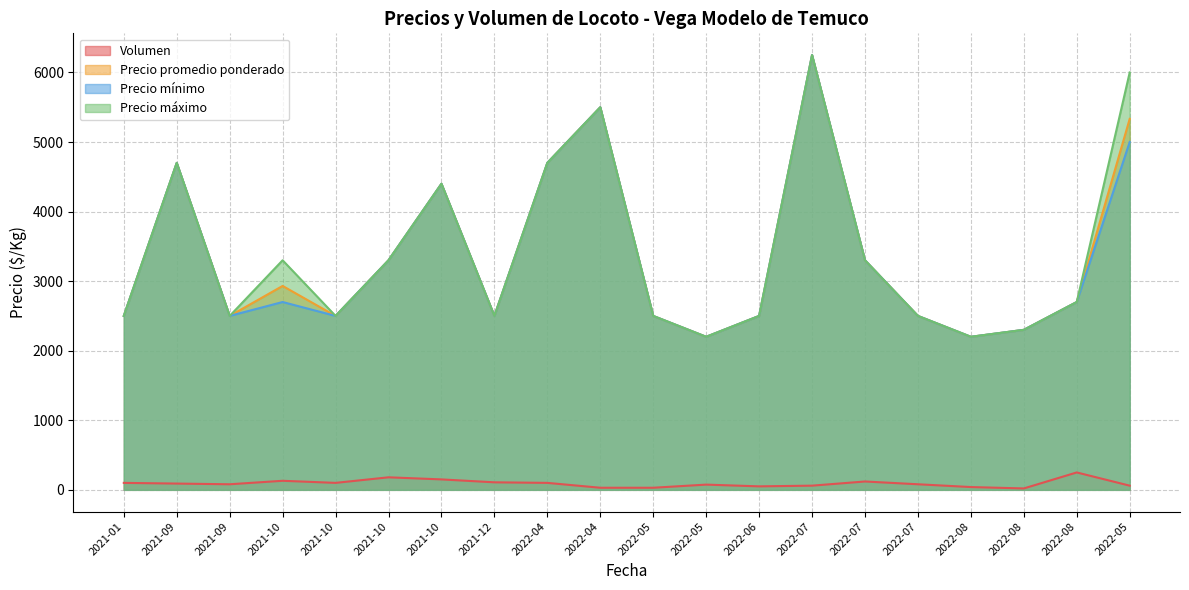

The value of Precio mínimo at 2022-08 is 2200. True or false?

True